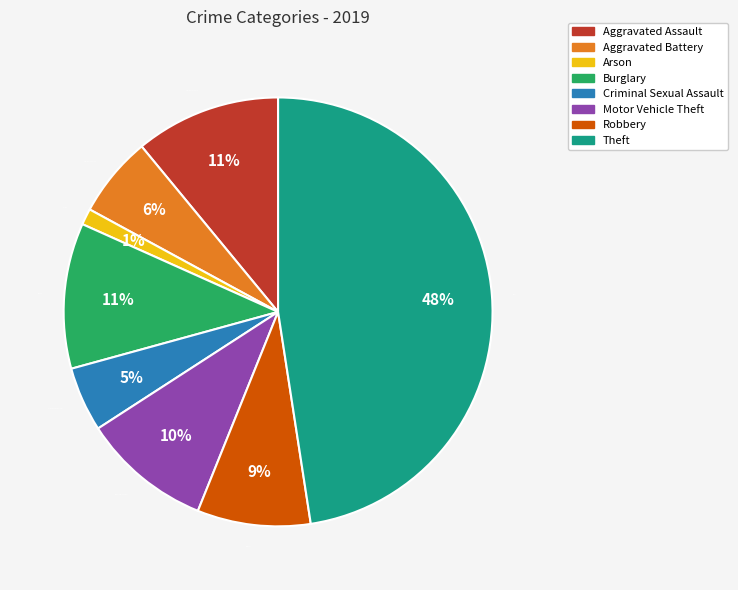

Does any single category account for the majority?

No